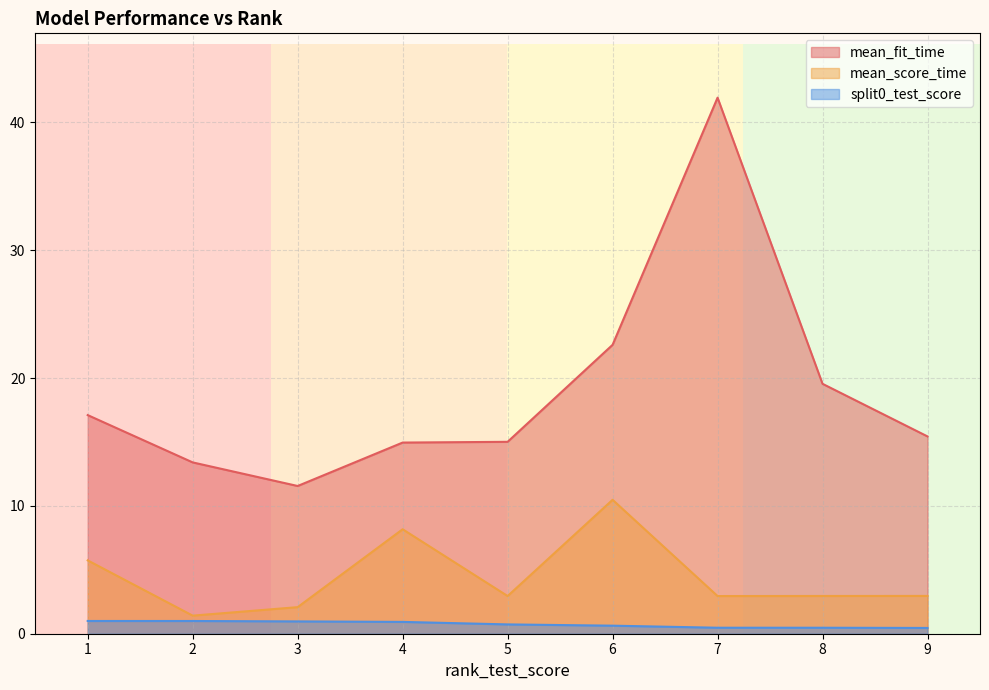

The mean_fit_time series shows 28.9 at 7. True or false?

False